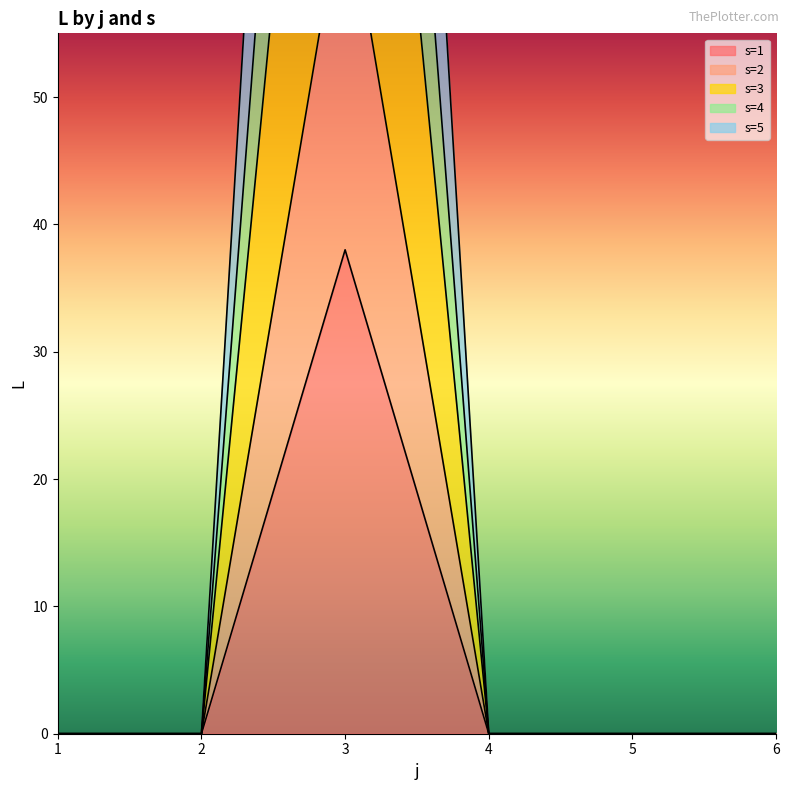

How many interior local peaks does the s=1 series have?

1